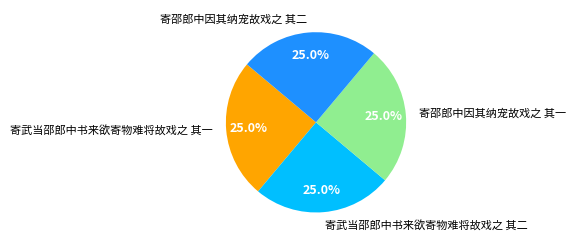

Is there a majority slice in this chart?

No